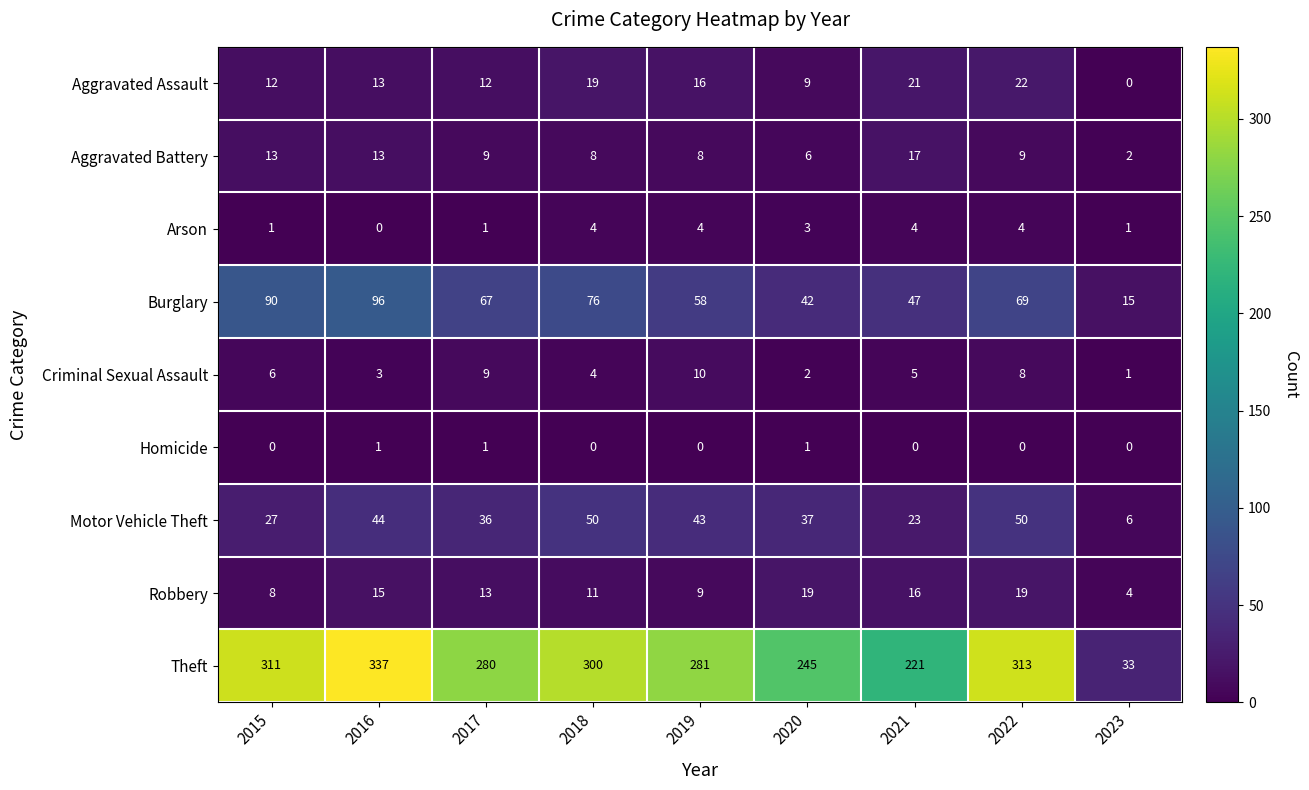

What is the difference between the Arson values at 2023 and 2021?

3